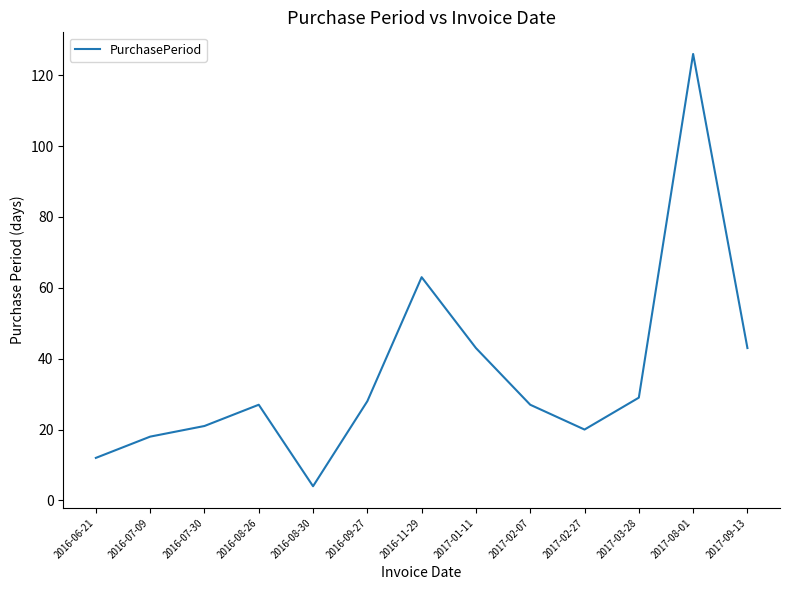

Approximately how many times larger is the value at 2016-06-21 compared to 2017-03-28?

0.4